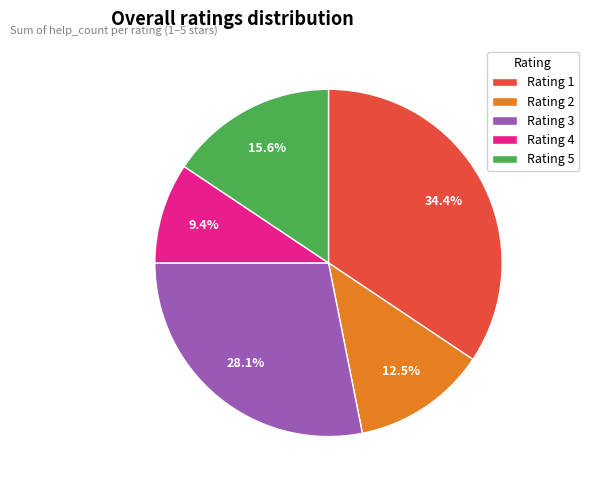

Which category has the biggest portion of the pie?

Rating 1